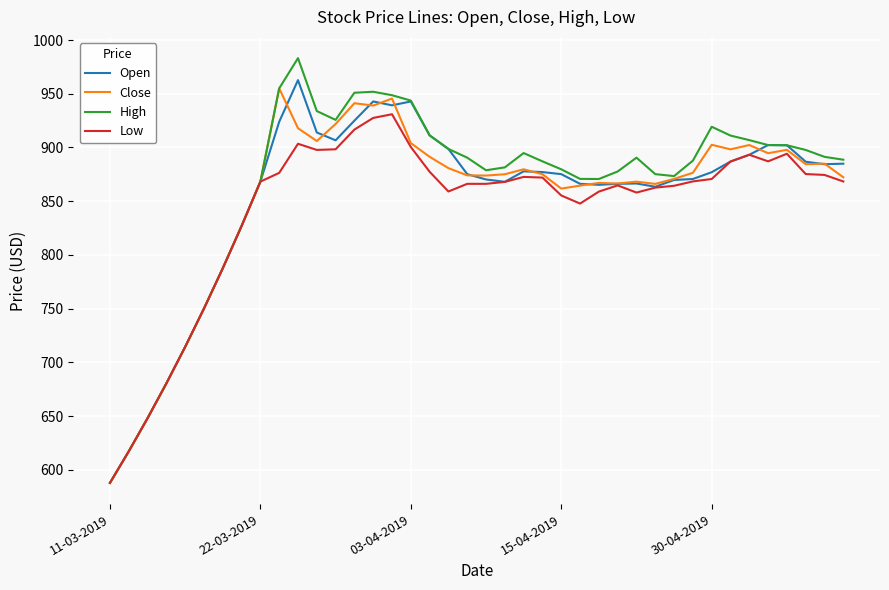

Which series has the largest range (max minus min)?

High